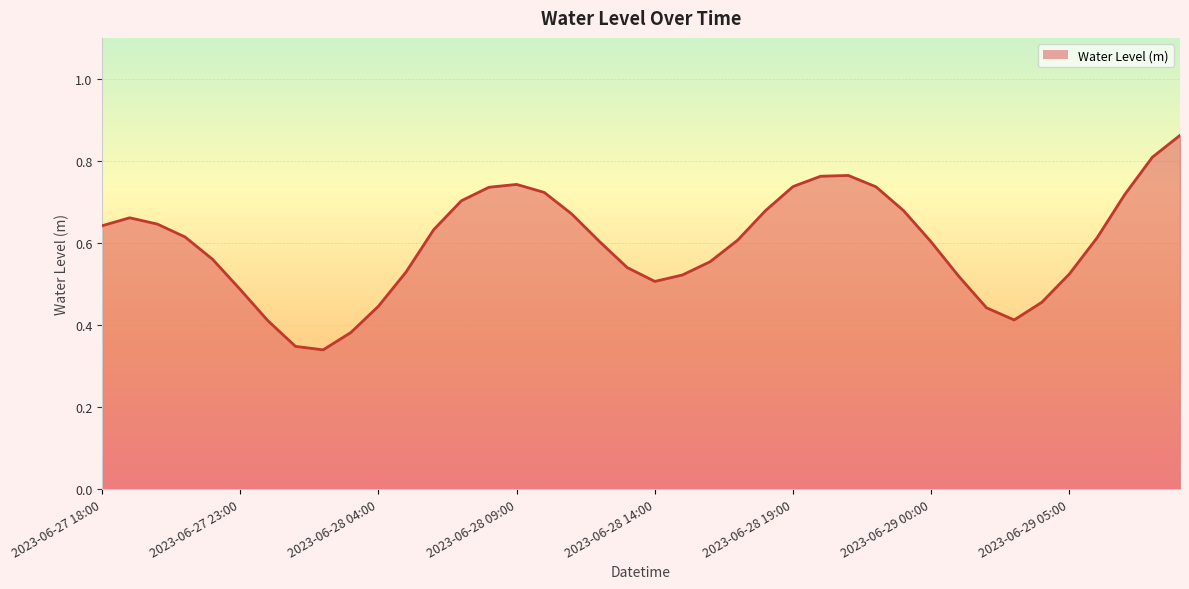

Reading right to left, what are all the values shown in this chart?

2023-06-29 09:00=0.9	2023-06-29 08:00=0.8	2023-06-29 07:00=0.7	2023-06-29 06:00=0.6	2023-06-29 05:00=0.5	2023-06-29 04:00=0.5	2023-06-29 03:00=0.4	2023-06-29 02:00=0.4	2023-06-29 01:00=0.5	2023-06-29 00:00=0.6	2023-06-28 23:00=0.7	2023-06-28 22:00=0.7	2023-06-28 21:00=0.8	2023-06-28 20:00=0.8	2023-06-28 19:00=0.7	2023-06-28 18:00=0.7	2023-06-28 17:00=0.6	2023-06-28 16:00=0.6	2023-06-28 15:00=0.5	2023-06-28 14:00=0.5	2023-06-28 13:00=0.5	2023-06-28 12:00=0.6	2023-06-28 11:00=0.7	2023-06-28 10:00=0.7	2023-06-28 09:00=0.7	2023-06-28 08:00=0.7	2023-06-28 07:00=0.7	2023-06-28 06:00=0.6	2023-06-28 05:00=0.5	2023-06-28 04:00=0.4	2023-06-28 03:00=0.4	2023-06-28 02:00=0.3	2023-06-28 01:00=0.3	2023-06-28 00:00=0.4	2023-06-27 23:00=0.5	2023-06-27 22:00=0.6	2023-06-27 21:00=0.6	2023-06-27 20:00=0.6	2023-06-27 19:00=0.7	2023-06-27 18:00=0.6